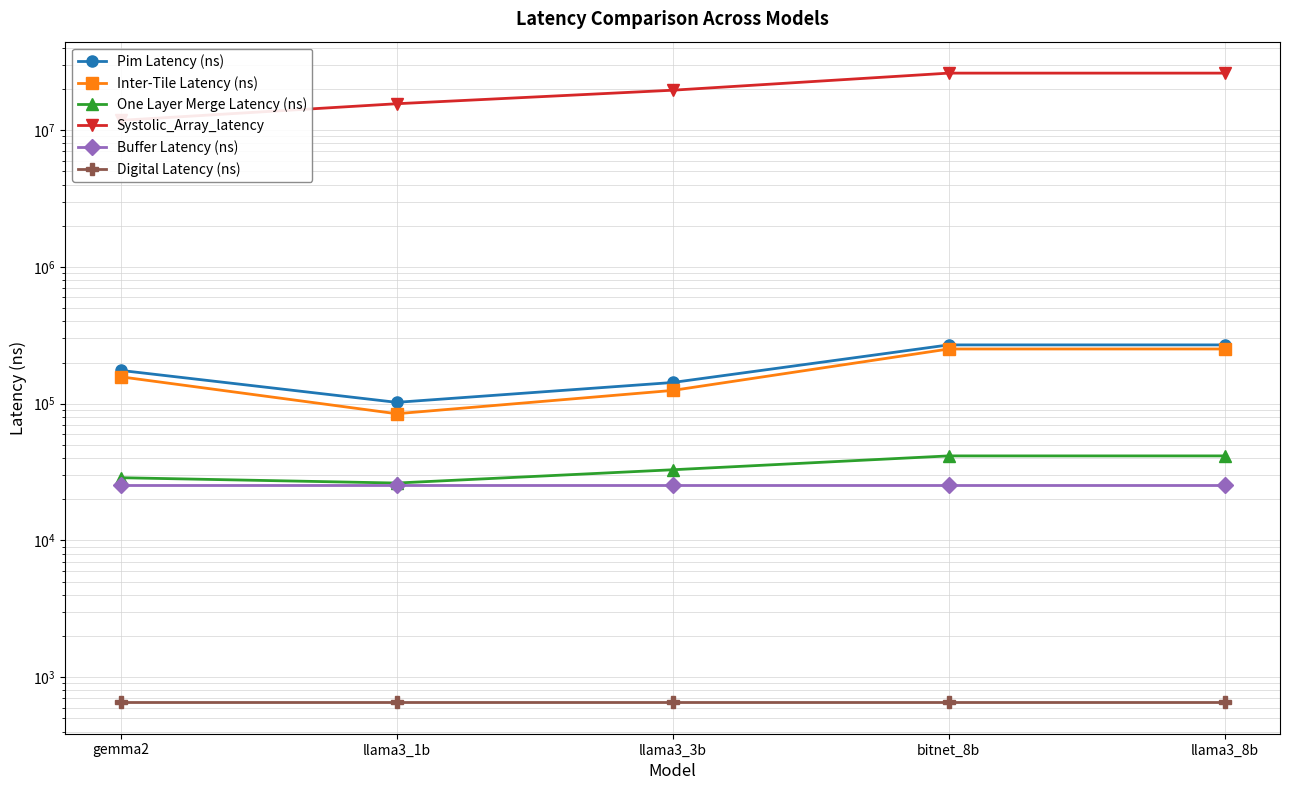

Which has a higher value, bitnet_8b or llama3_1b?

bitnet_8b